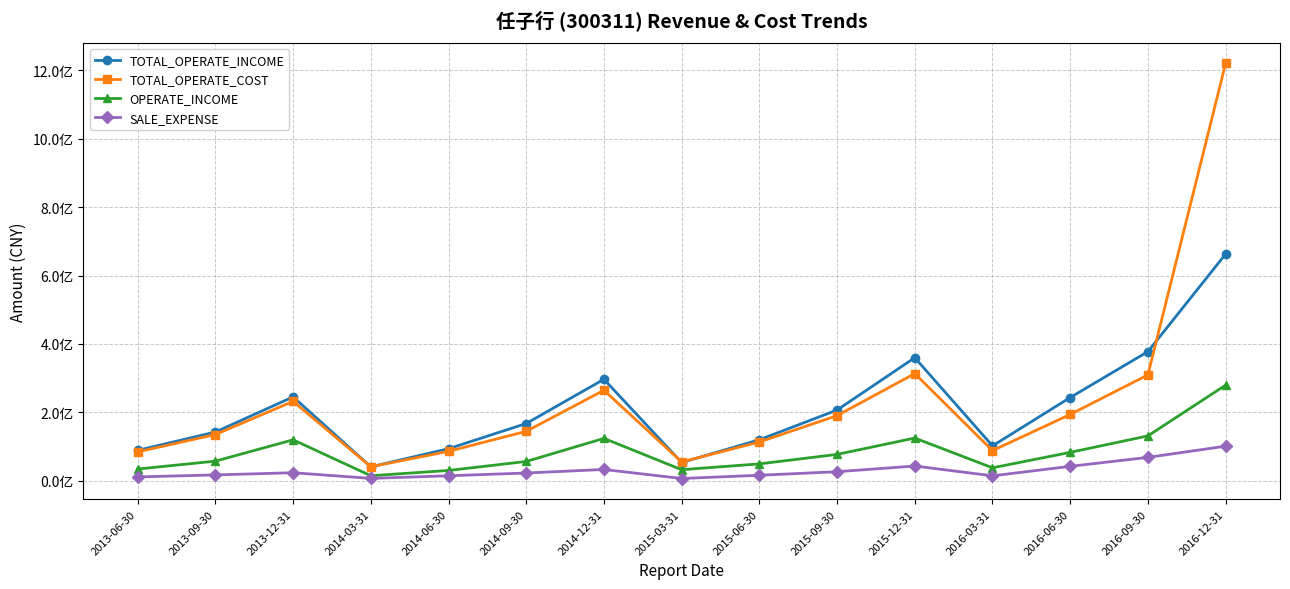

What are all the series names shown in the legend?

TOTAL_OPERATE_INCOME, TOTAL_OPERATE_COST, OPERATE_INCOME, SALE_EXPENSE